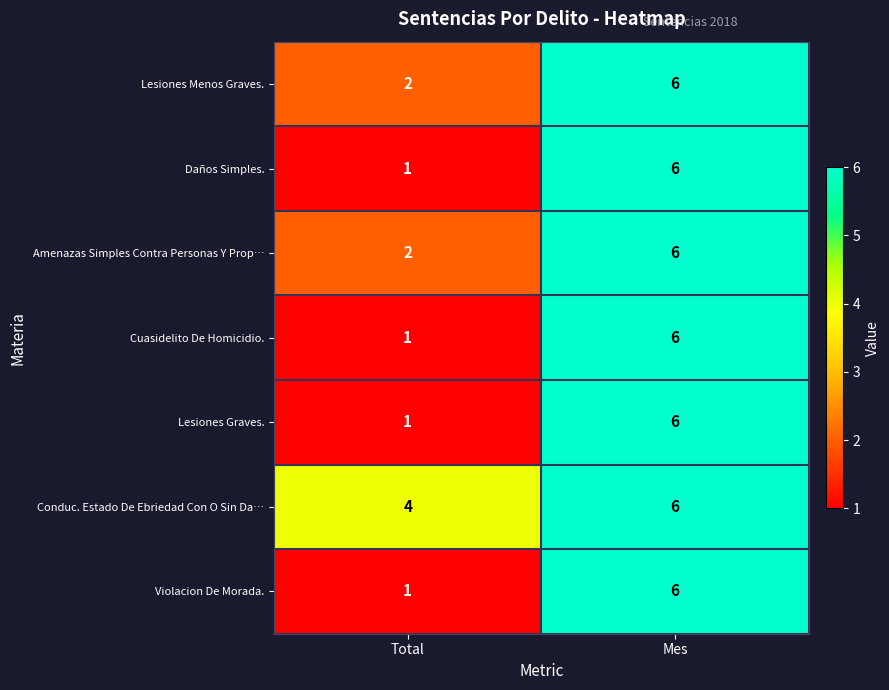

What is the minimum value shown in the chart?

1